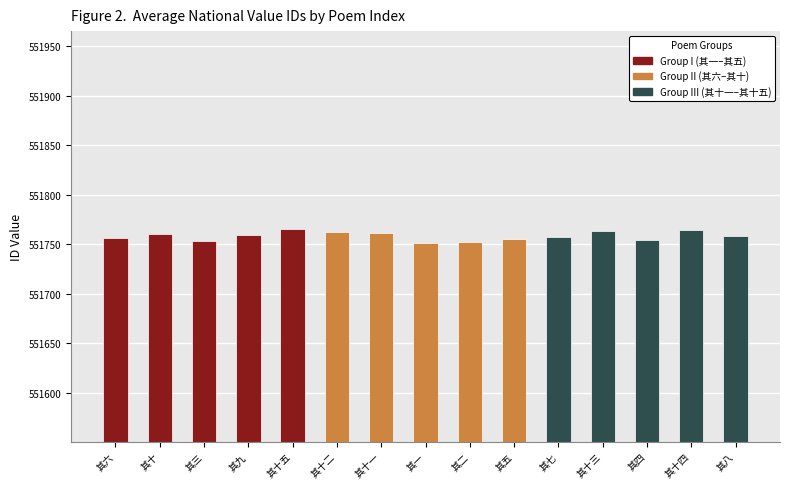

The chart shows a value of 290710 at 其二. True or false?

False